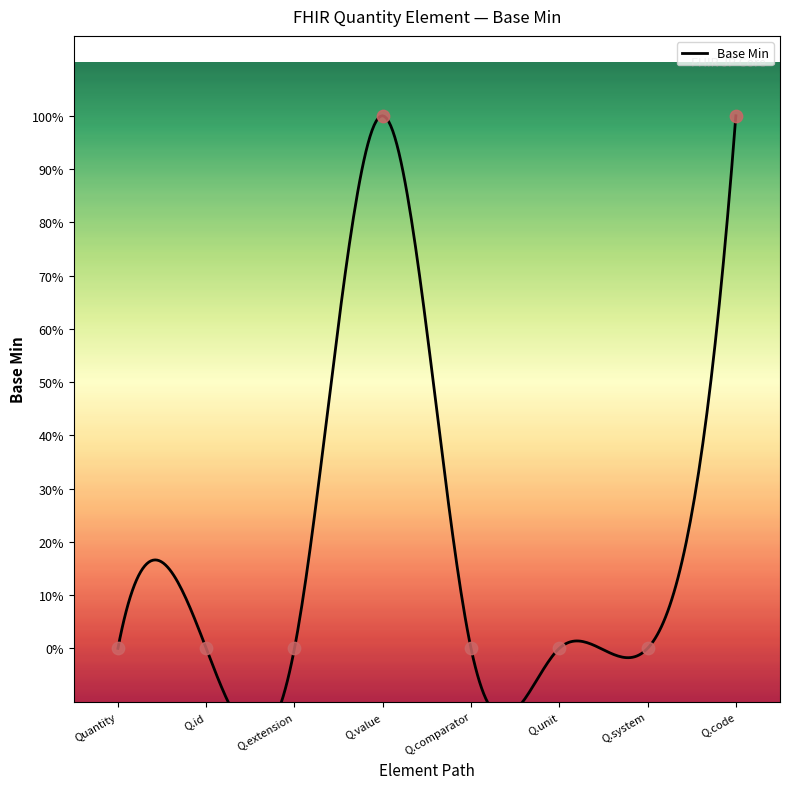

What is the change in value from Q.value to Q.comparator?

-1